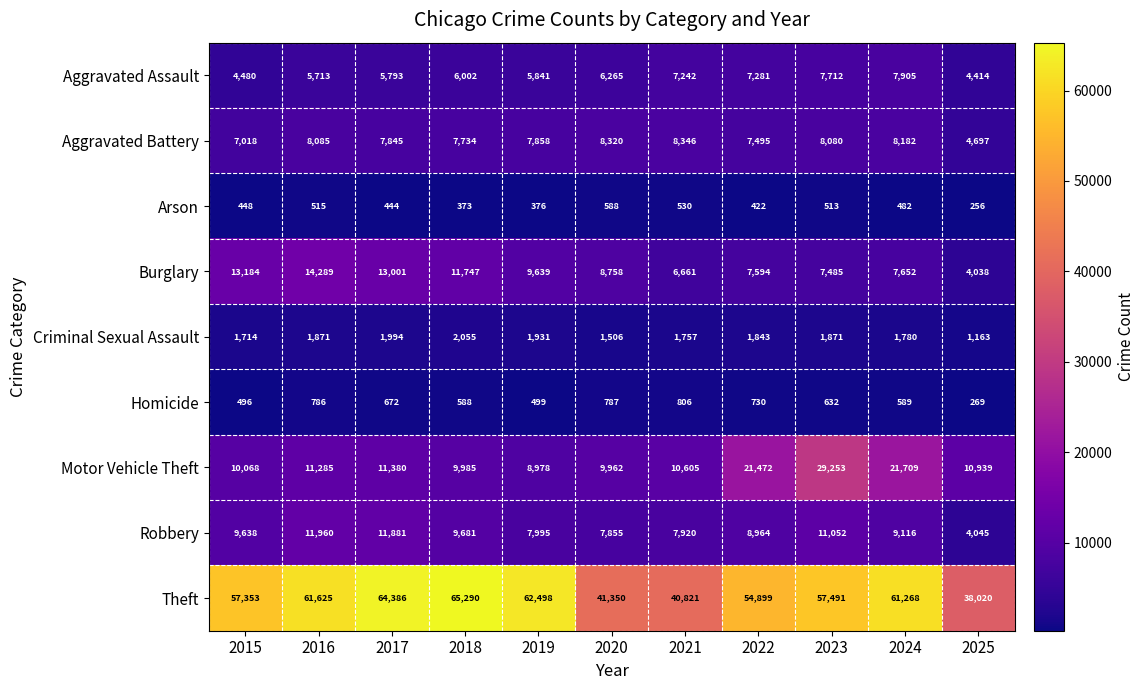

Rank the series by their maximum value, from lowest to highest.

Arson, Homicide, Criminal Sexual Assault, Aggravated Assault, Aggravated Battery, Robbery, Burglary, Motor Vehicle Theft, Theft